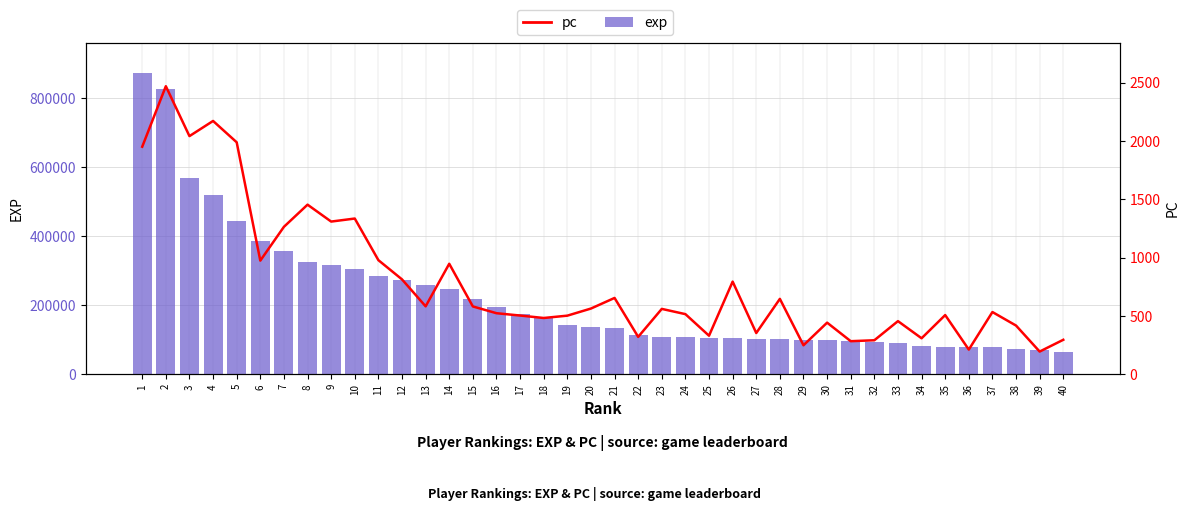

What is the sum of all exp values?

8900234